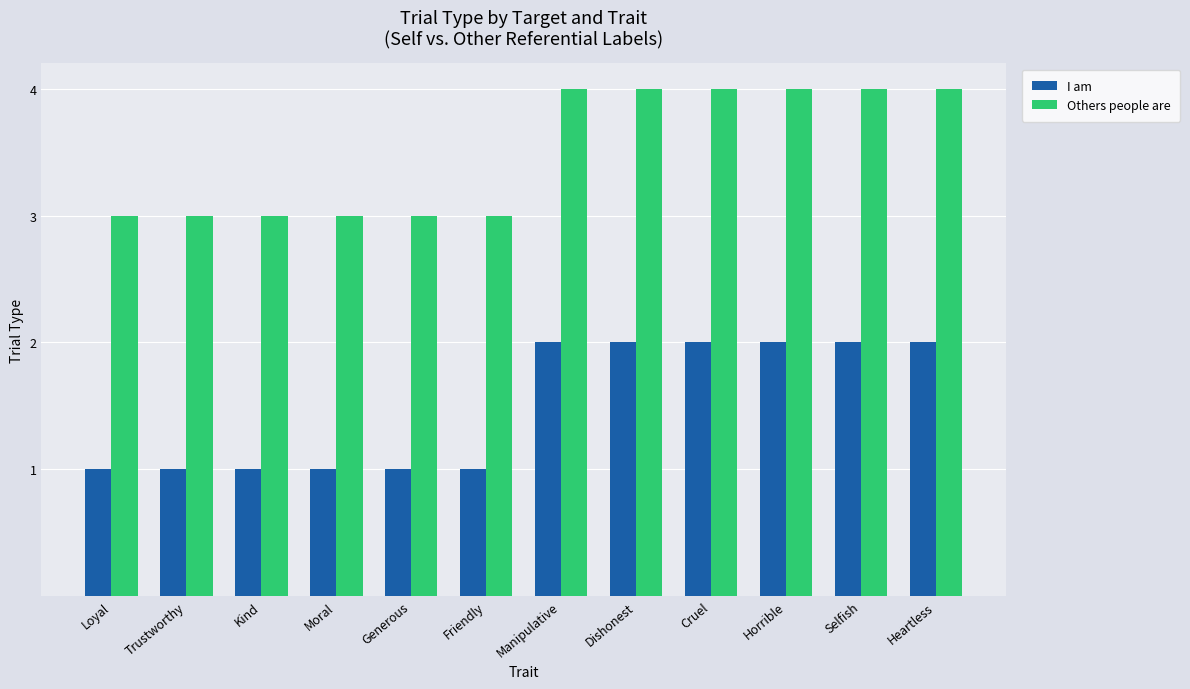

True or false: Others people are has a value of 2 at Trustworthy.

False